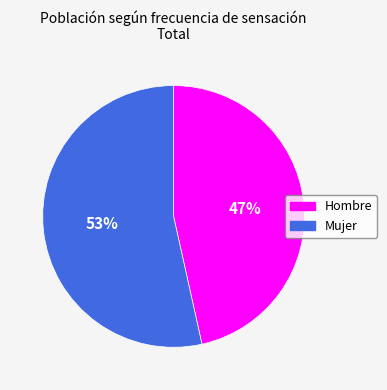

What is the ratio of the value at Mujer to the value at Hombre?

1.1